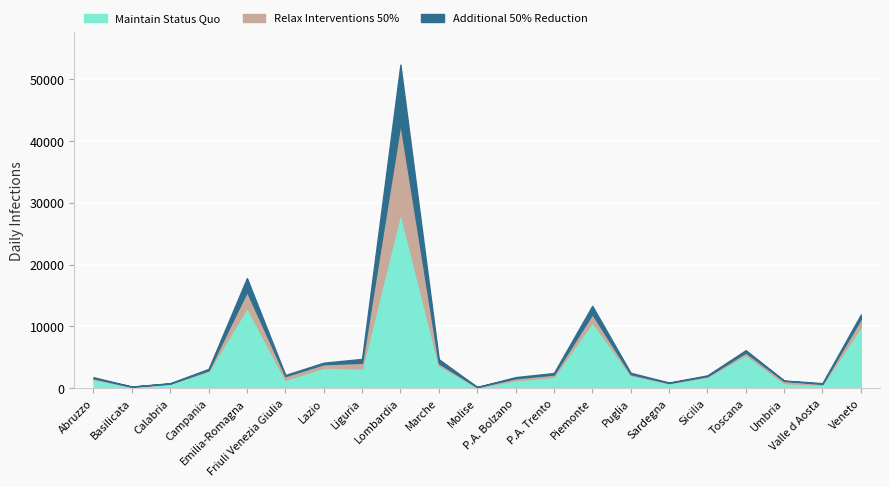

The Maintain Status Quo (totale_positivi) series shows 1890 at P.A. Trento. True or false?

True